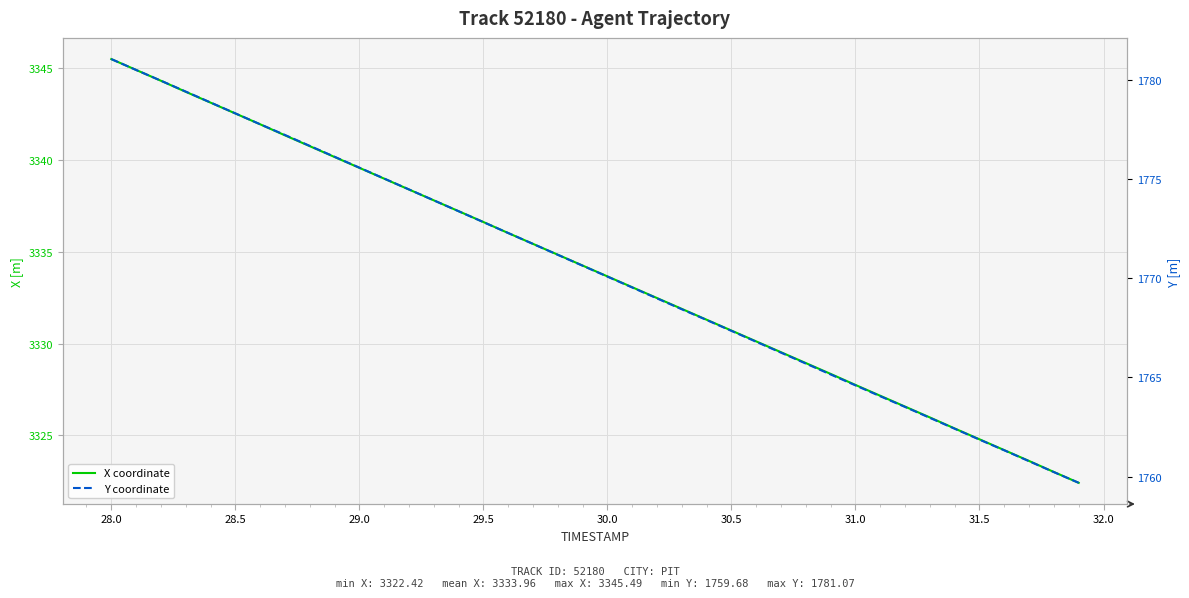

Reading left to right, transcribe all the data shown in this chart.

X coordinate: 3345.5	3344.9	3344.3	3343.7	3343.1	3342.5	3341.9	3341.3	3340.8	3340.2	3339.6	3339.0	3338.4	3337.8	3337.2	3336.6	3336.0	3335.4	3334.8	3334.2	3333.7	3333.1	3332.5	3331.9	3331.3	3330.7	3330.1	3329.5	3328.9	3328.3	3327.8	3327.2	3326.6	3326.0	3325.4	3324.8	3324.2	3323.6	3323.0	3322.4
Y coordinate: 1781.1	1780.5	1780.0	1779.4	1778.9	1778.3	1777.8	1777.2	1776.7	1776.1	1775.6	1775.0	1774.5	1773.9	1773.4	1772.8	1772.3	1771.7	1771.2	1770.6	1770.1	1769.5	1769.0	1768.4	1767.9	1767.3	1766.8	1766.2	1765.7	1765.2	1764.6	1764.0	1763.5	1763.0	1762.4	1761.9	1761.3	1760.8	1760.2	1759.7